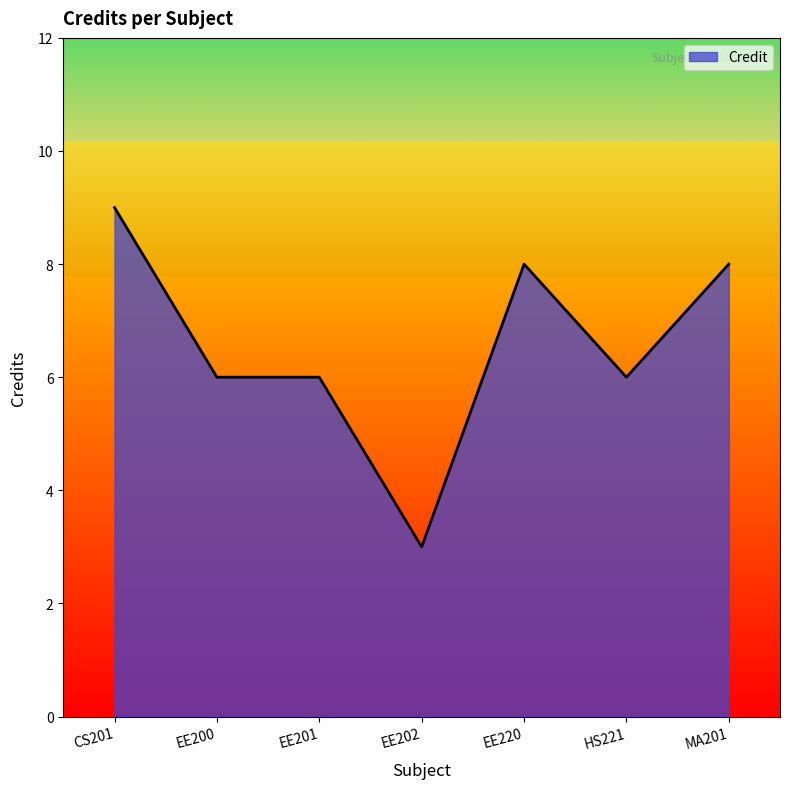

Is it true that the value at HS221 is 6?

True